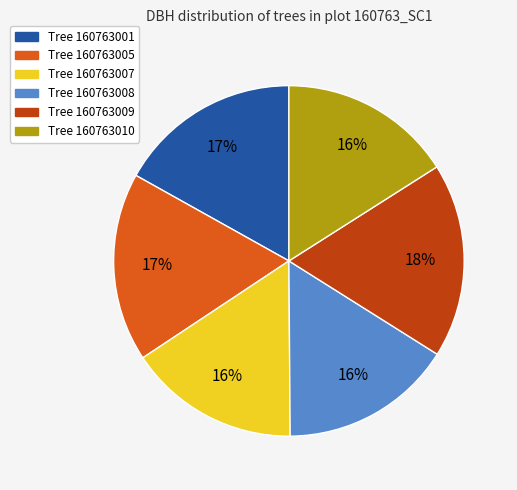

Does any single category account for the majority?

No